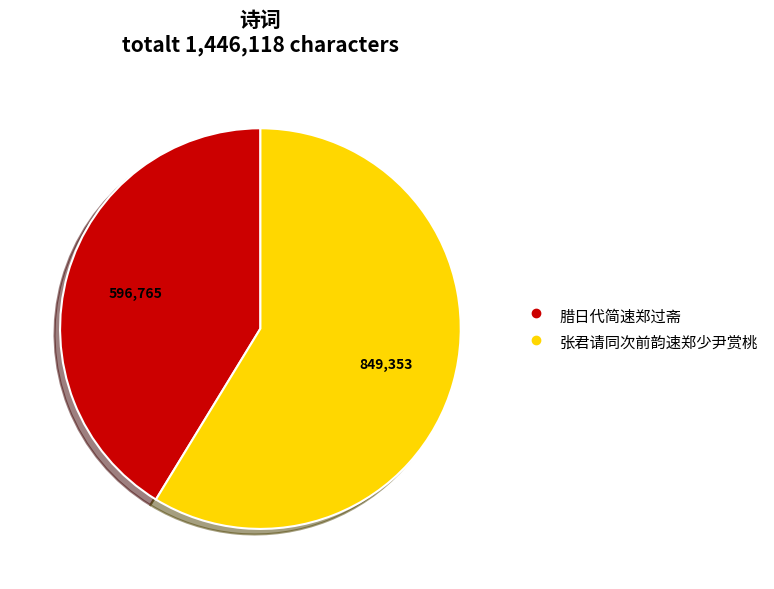

What is the largest slice in the pie chart?

张君请同次前韵速郑少尹赏桃